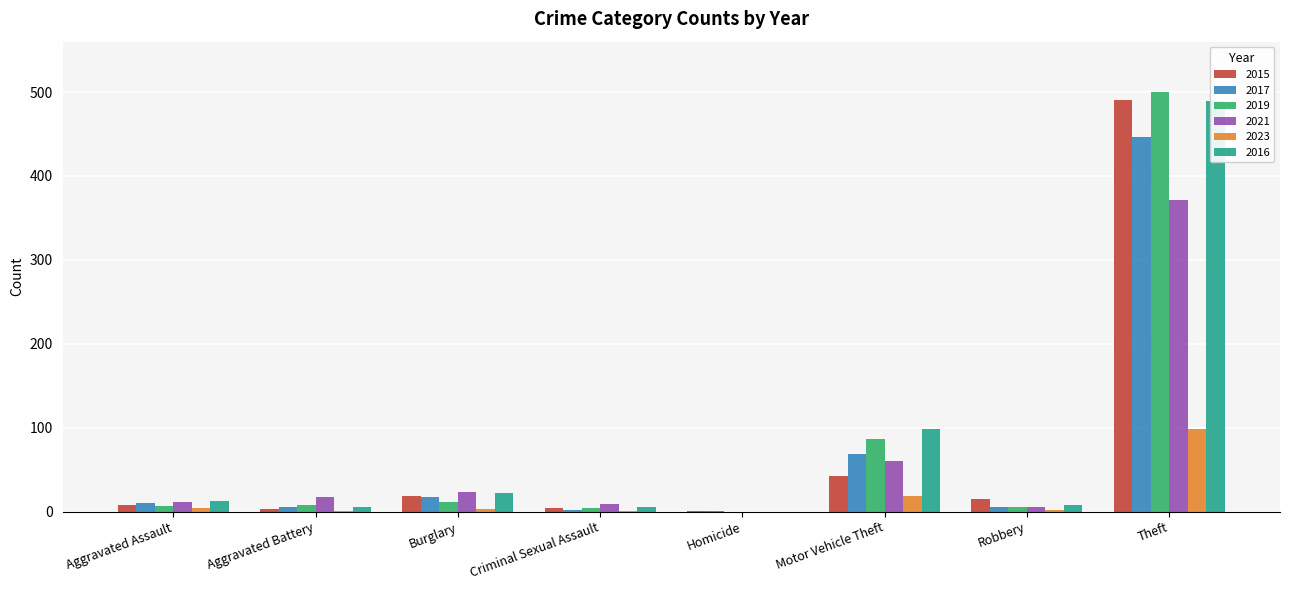

At which label does 2021 reach its peak?

Theft